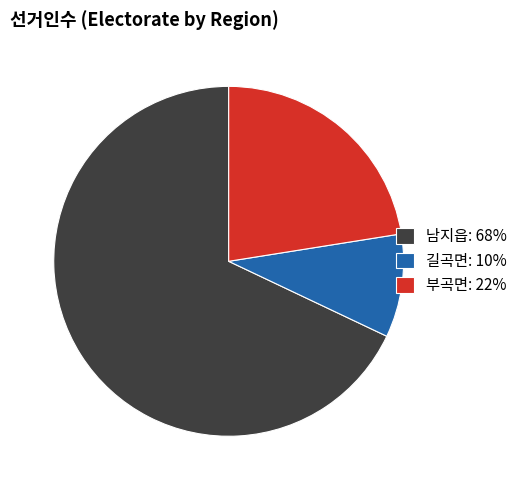

The 부곡면 slice represents 22% of the pie. True or false?

True